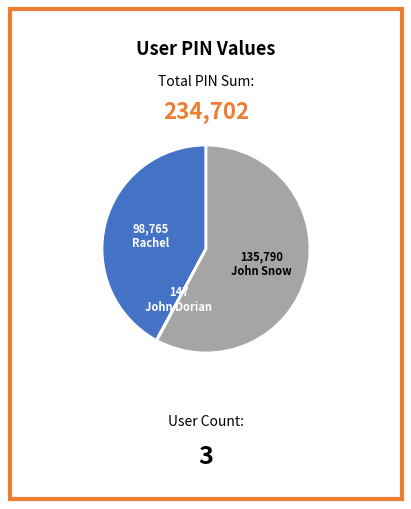

Is there any slice that represents more than half of the pie?

Yes